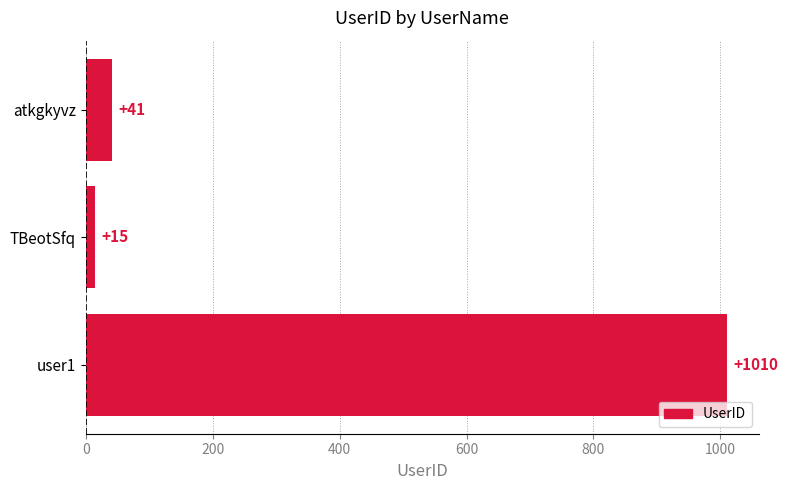

Reading top to bottom, list all the values displayed in this chart.

atkgkyvz=41	TBeotSfq=15	user1=1010